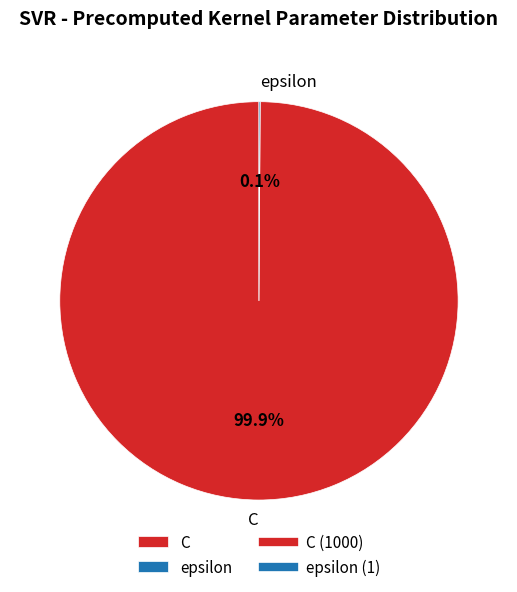

To the nearest percent, what is the average slice percentage?

50%